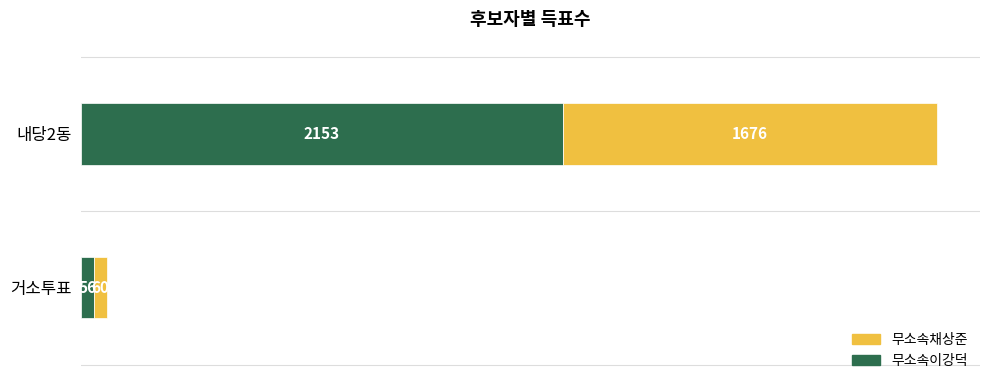

At which label is 무소속이강덕 closest to 1104?

거소투표